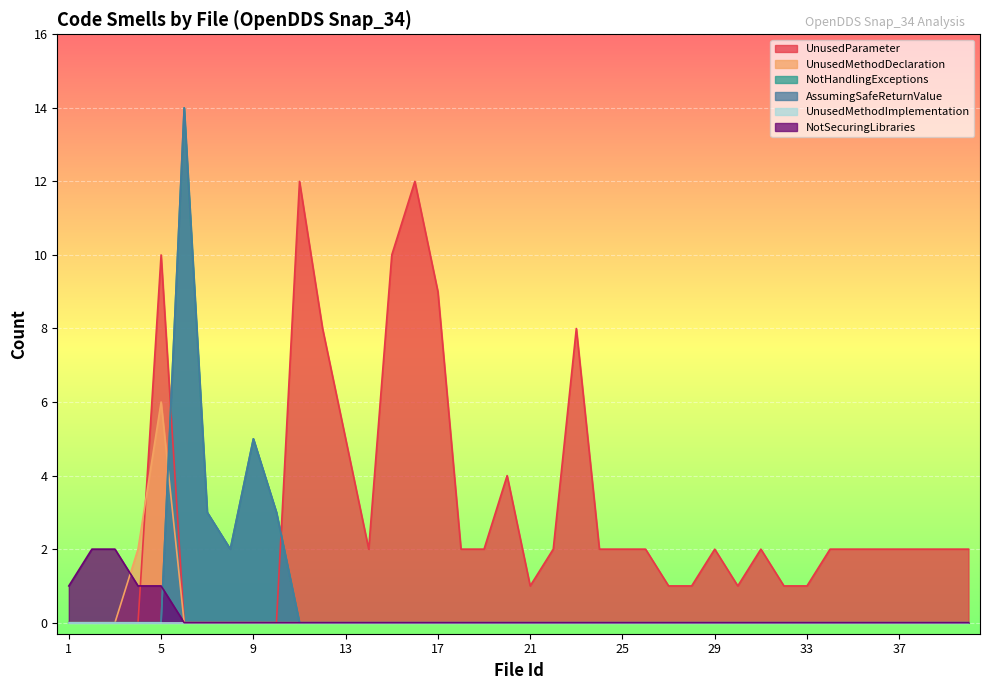

The value of NotHandlingExceptions at 14 is 0. True or false?

True